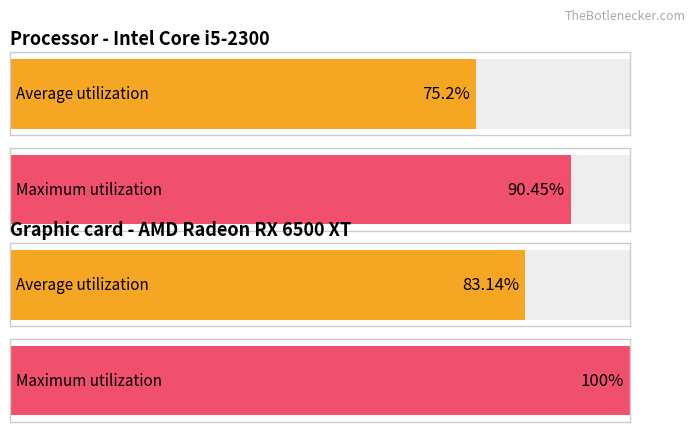

Does the chart contain stacked bars?

No